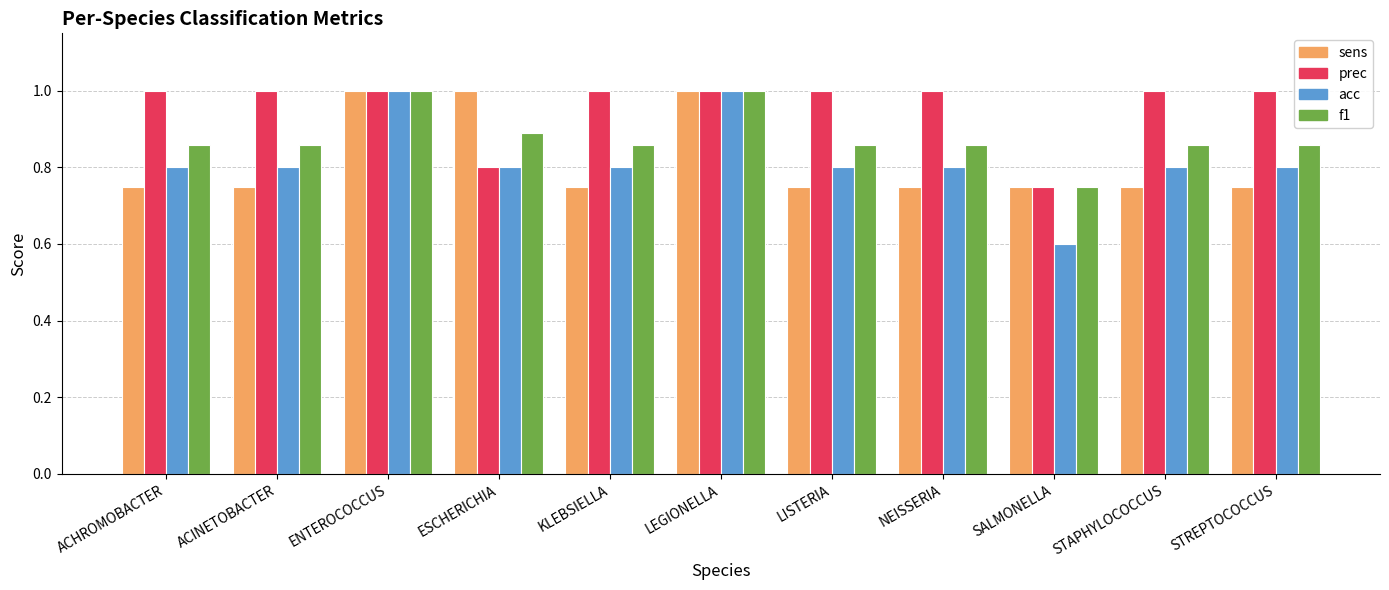

What is the label of the 10th bar from the left?

STAPHYLOCOCCUS